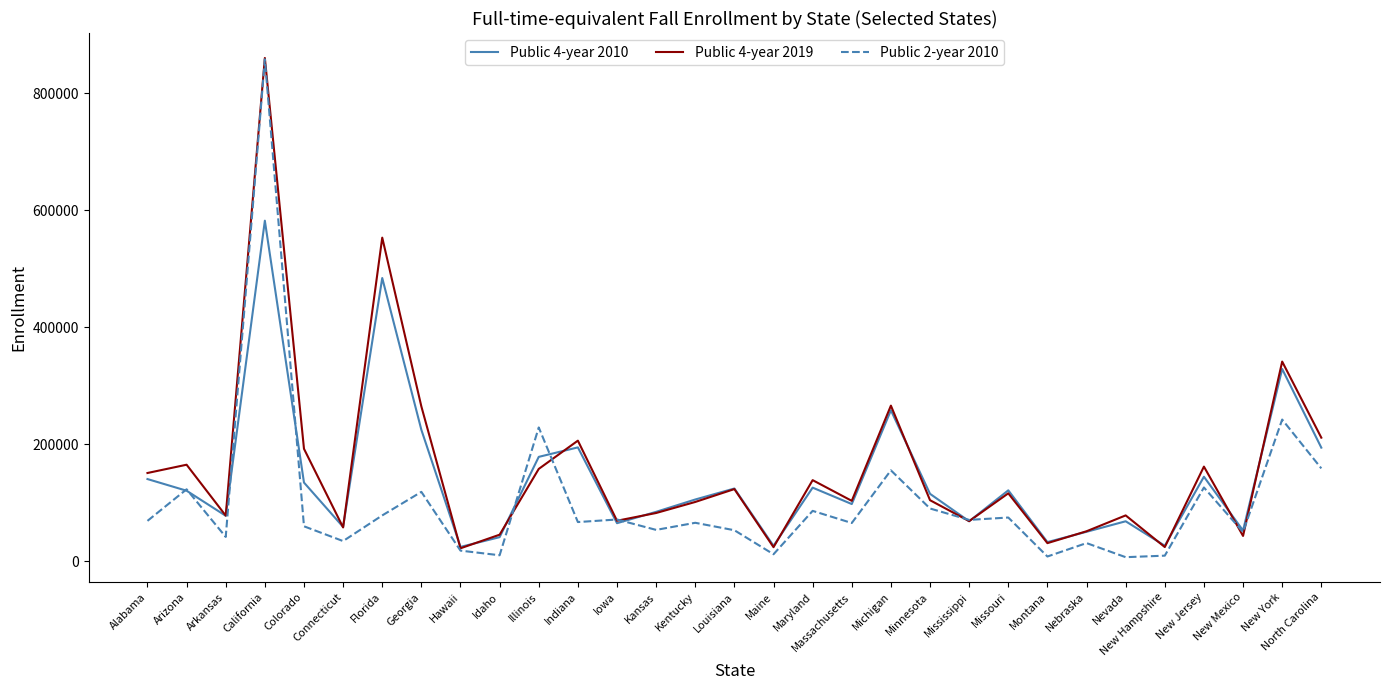

How many lines are shown in the chart?

3